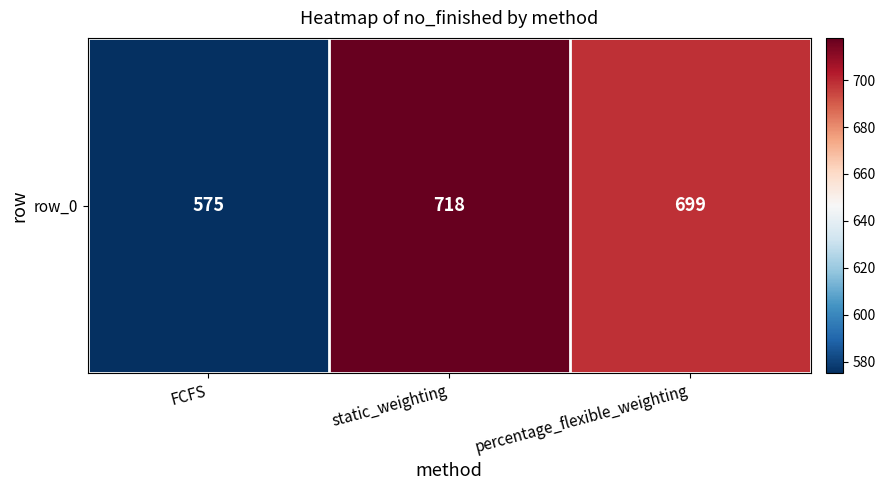

What is the maximum value shown in the chart?

718